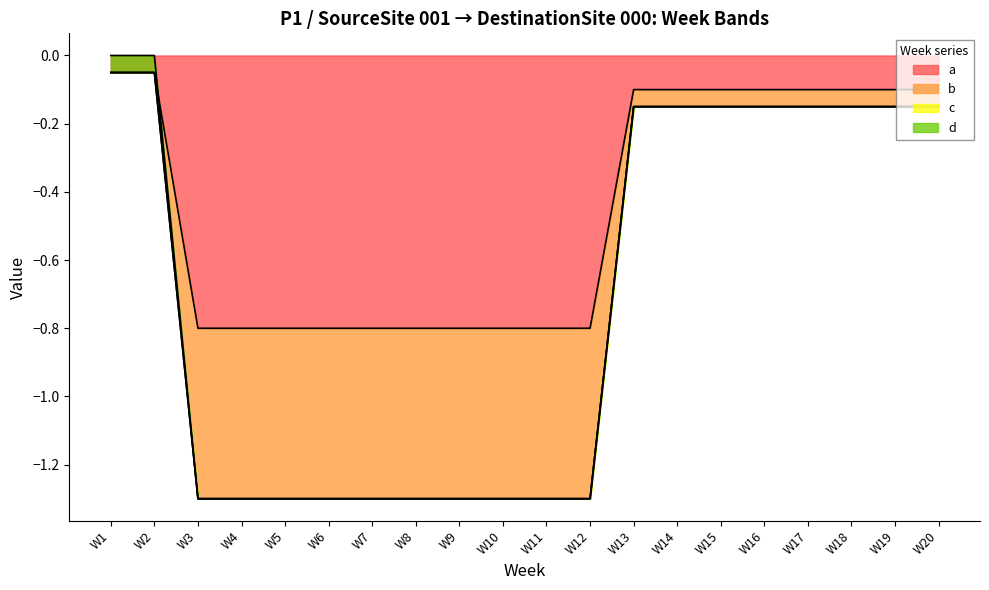

The value of a at W12 is -0.8. True or false?

True